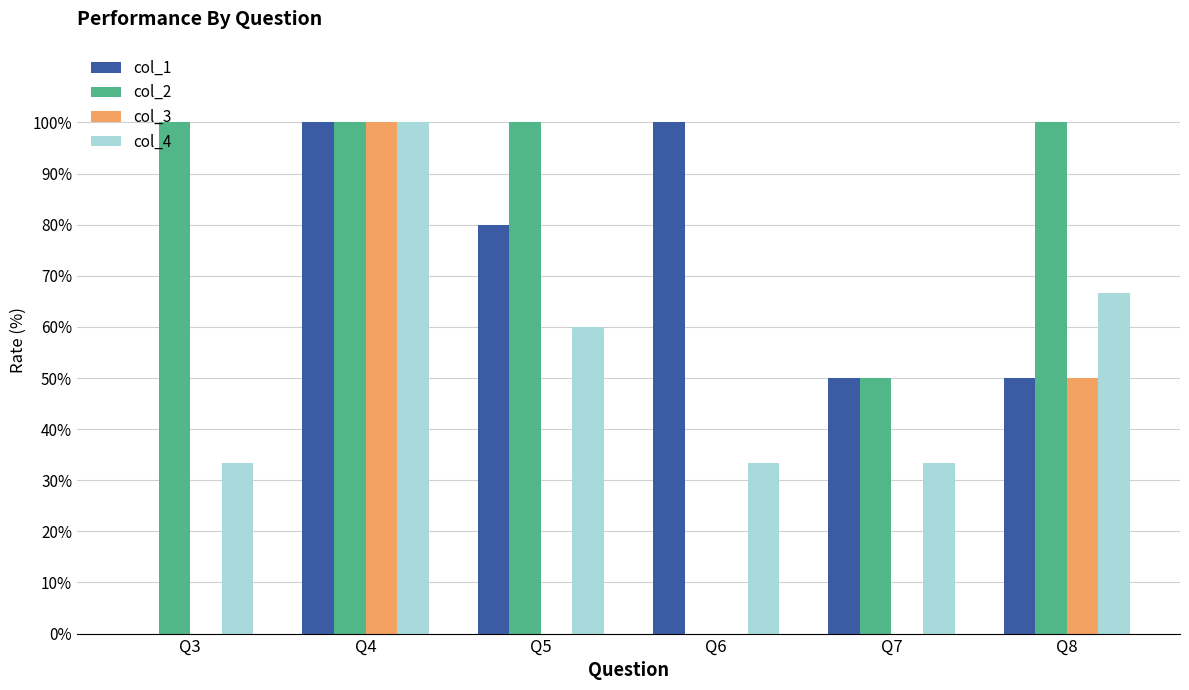

Reading right to left, what are all the values shown in this chart?

col_1: Q8=0.5	Q7=0.5	Q6=1.0	Q5=0.8	Q4=1.0	Q3=0.0
col_2: Q8=1.0	Q7=0.5	Q6=0.0	Q5=1.0	Q4=1.0	Q3=1.0
col_3: Q8=0.5	Q7=0.0	Q6=0.0	Q5=0.0	Q4=1.0	Q3=0.0
col_4: Q8=0.7	Q7=0.3	Q6=0.3	Q5=0.6	Q4=1.0	Q3=0.3